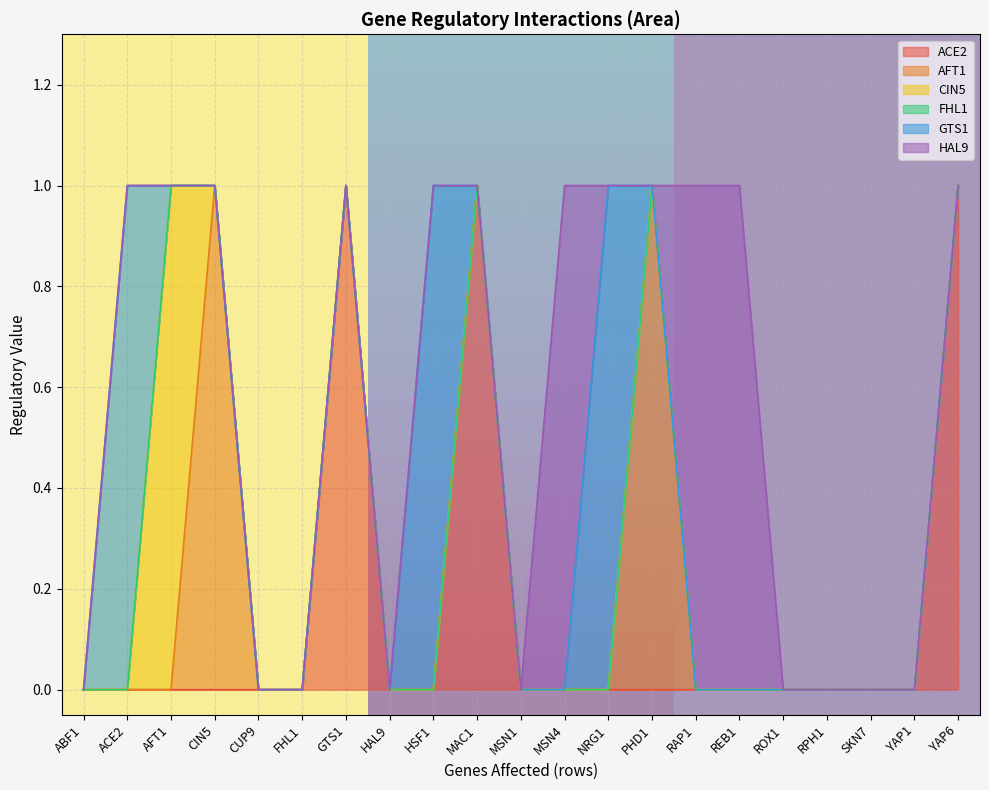

Between NRG1 and YAP1, which series saw the biggest shift?

GTS1